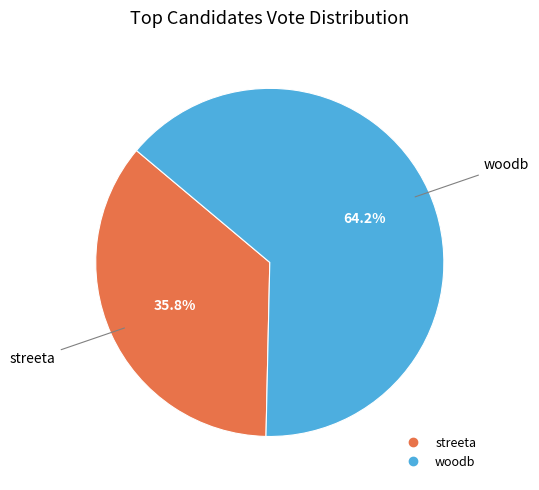

Is it true that streeta is 29% of the pie?

False